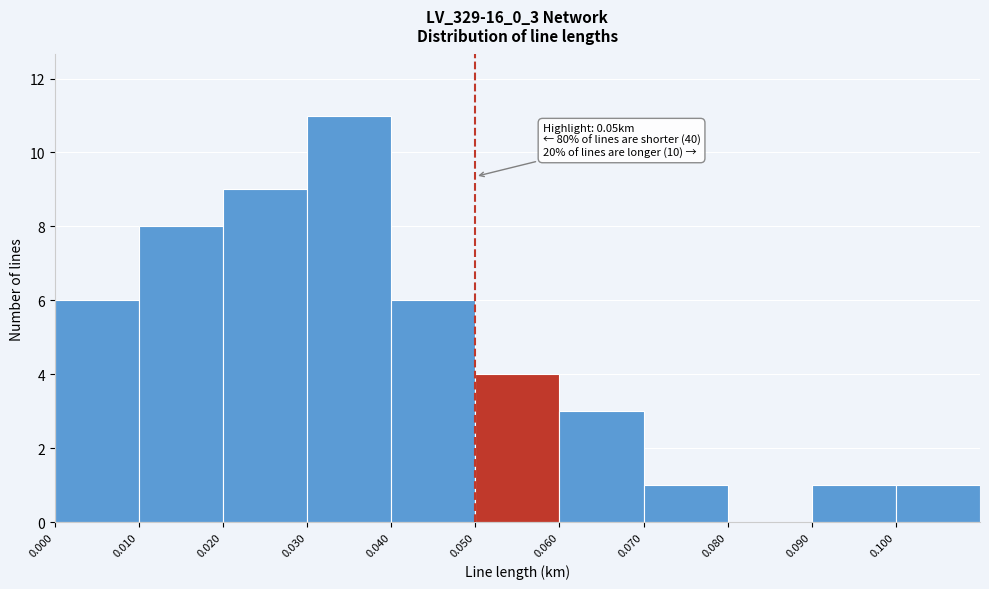

Which range on the x-axis has the tallest bar?

0.03 to 0.04